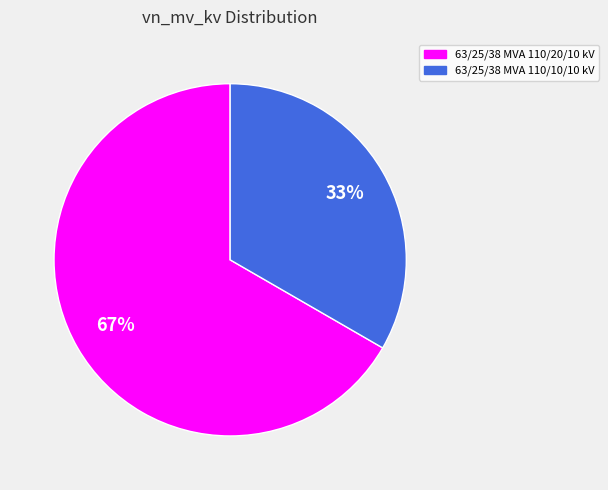

What is the ratio of the value at 63/25/38 MVA 110/20/10 kV to the value at 63/25/38 MVA 110/10/10 kV?

2.0